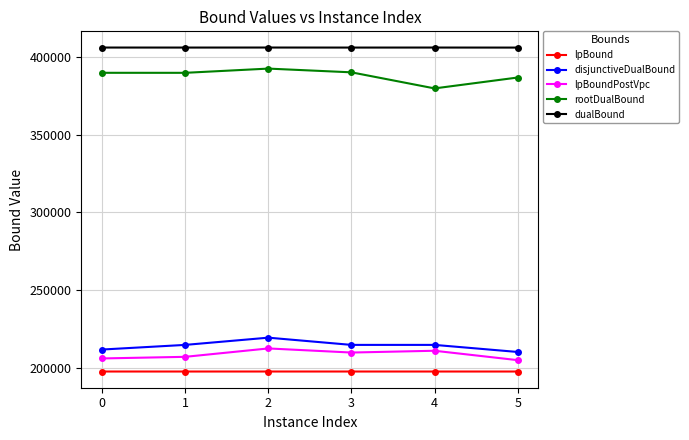

What is the value of the lpBoundPostVpc point at the 2nd from the left?

207252.1